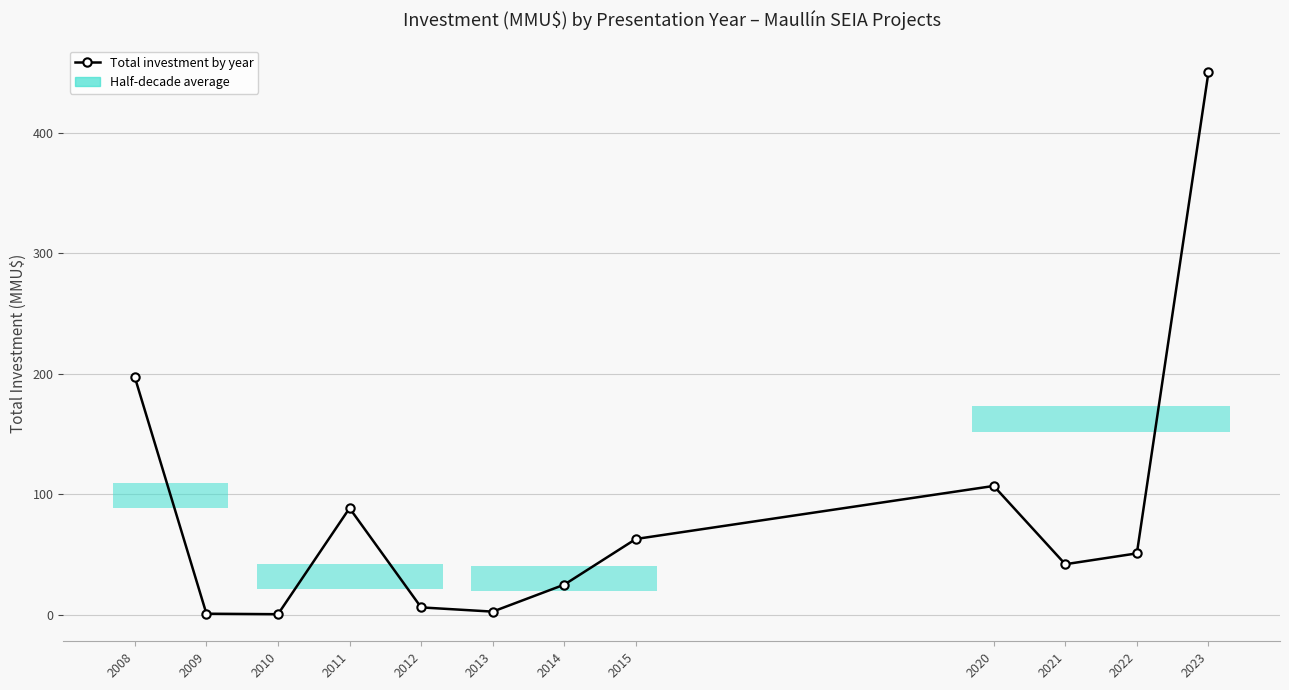

What is the minimum value shown in the chart?

0.6